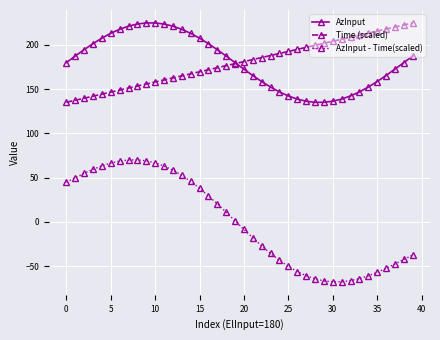

How many data points in AzInput are less than 180?

19